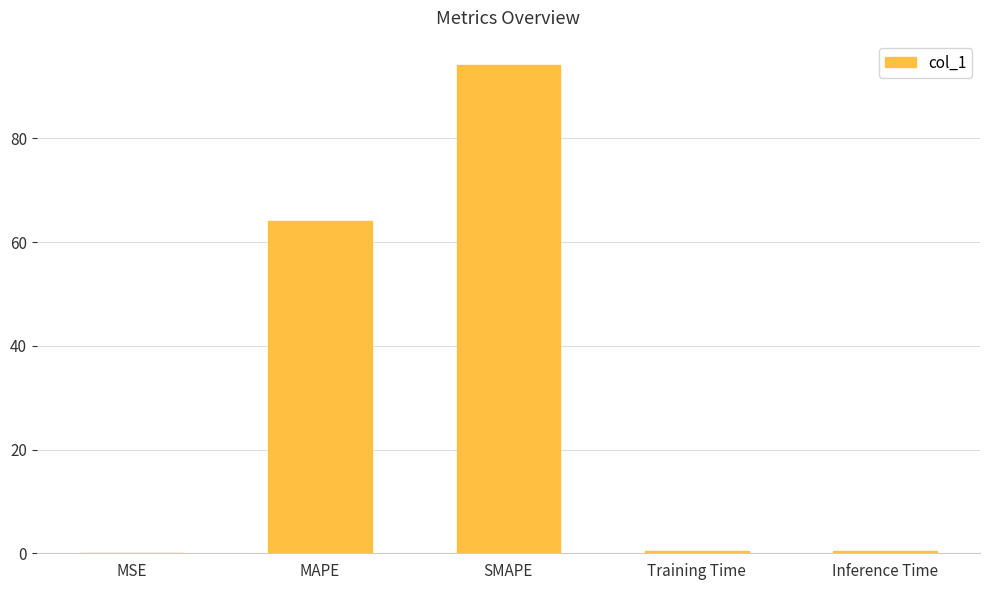

Read the value at MAPE.

64.0